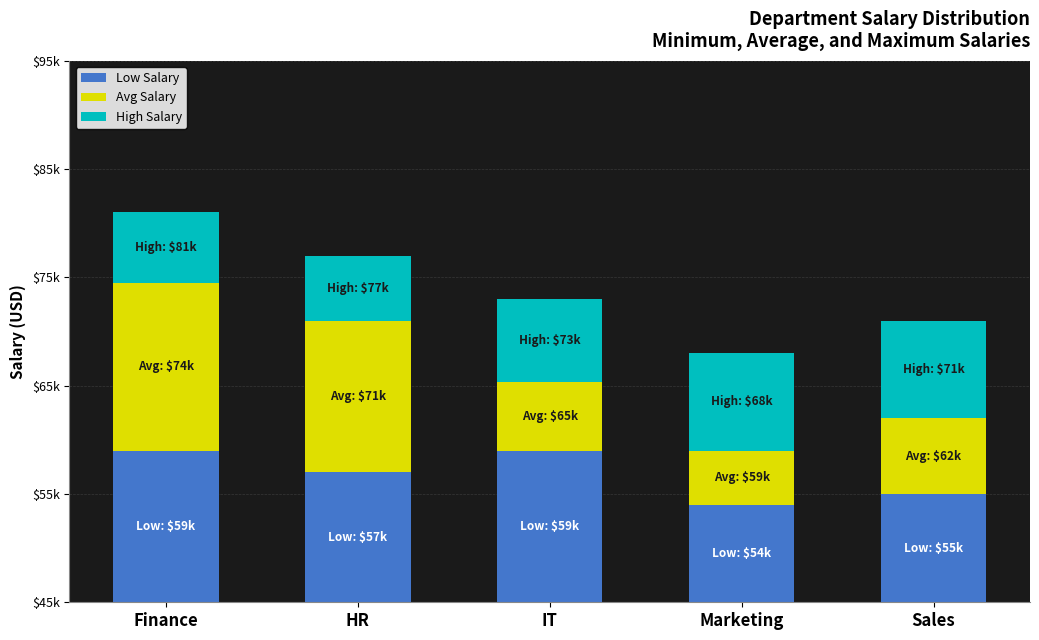

Reading left to right, what are all the values shown in this chart?

Low Salary: Finance=14000	HR=12000	IT=14000	Marketing=9000	Sales=10000
Avg Salary: Finance=15500	HR=14000	IT=6333	Marketing=5000	Sales=7000
High Salary: Finance=6500	HR=6000	IT=7667	Marketing=9000	Sales=9000